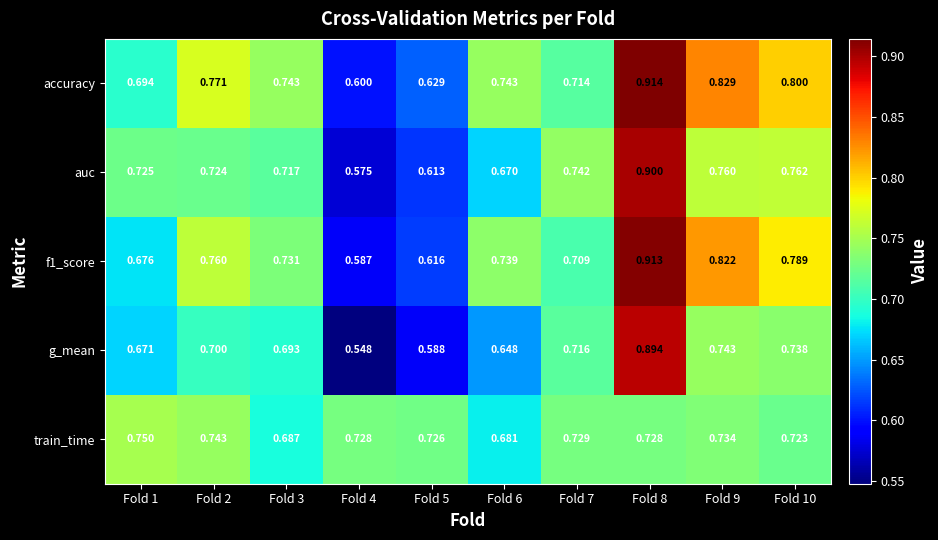

Between Fold 2 and Fold 6, which series saw the biggest shift?

train_time